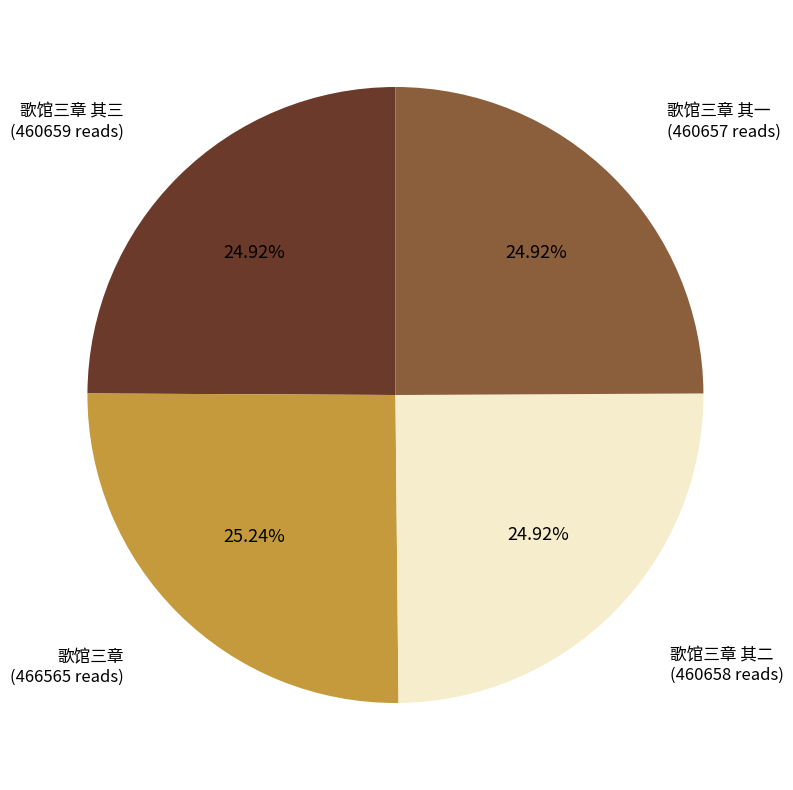

Approximately how many times larger is the value at 歌馆三章 其一 compared to 歌馆三章 其二?

1.0